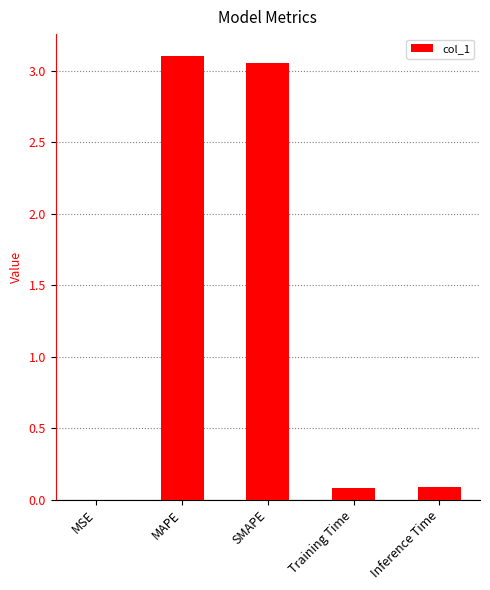

What is the sum of all values?

6.3